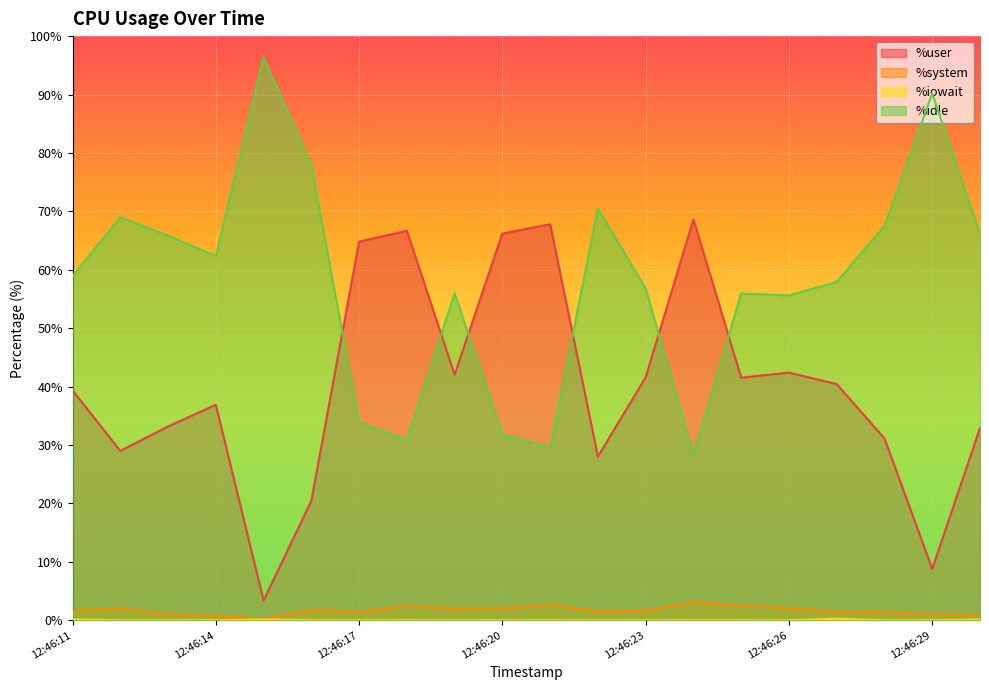

The value of %system at 12:46:20 is 0.4. True or false?

False